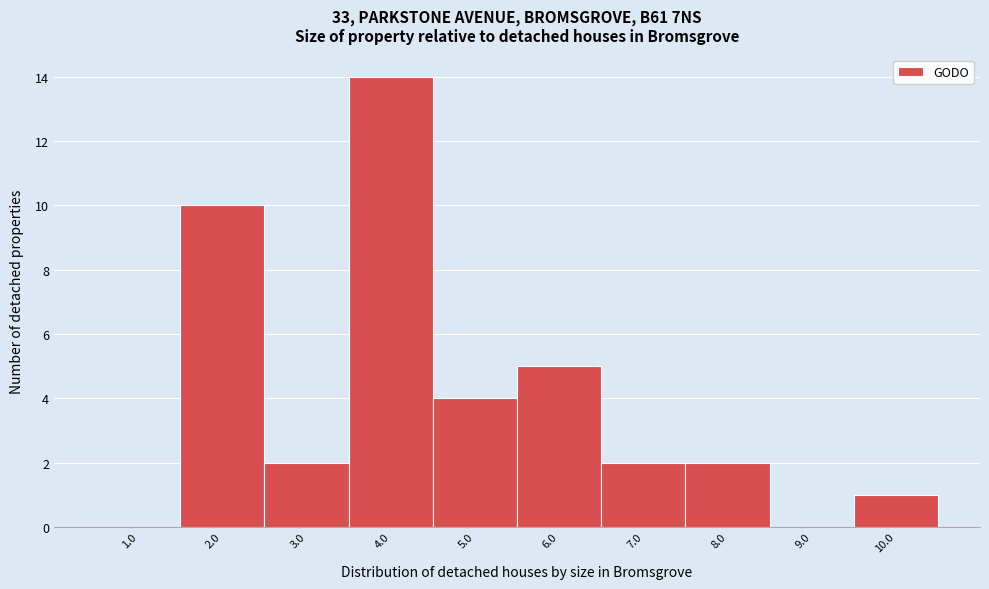

Reading left to right, list every bar in this chart as the range it spans on the x-axis followed by its height. The values are not printed on the chart, so give them approximately, as read against the axis.

0.5 to 1.5: 0
1.5 to 2.5: 10
2.5 to 3.5: 2
3.5 to 4.5: 14
4.5 to 5.5: 4
5.5 to 6.5: 5
6.5 to 7.5: 2
7.5 to 8.5: 2
8.5 to 9.5: 0
9.5 to 10.5: 1